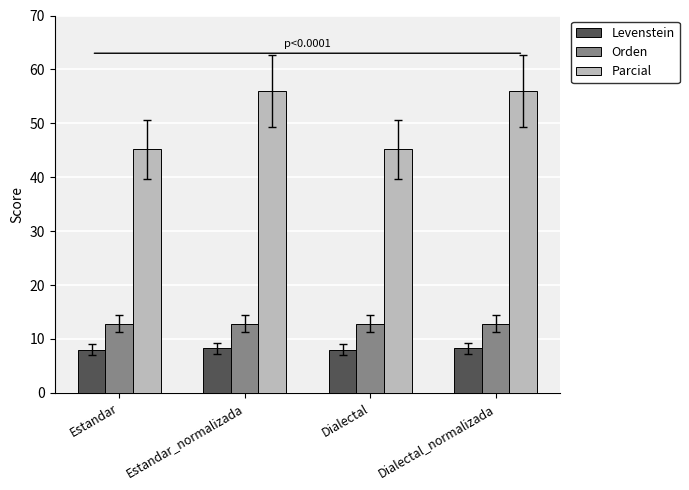

What is the label of the 3rd bar from the right?

Estandar_normalizada